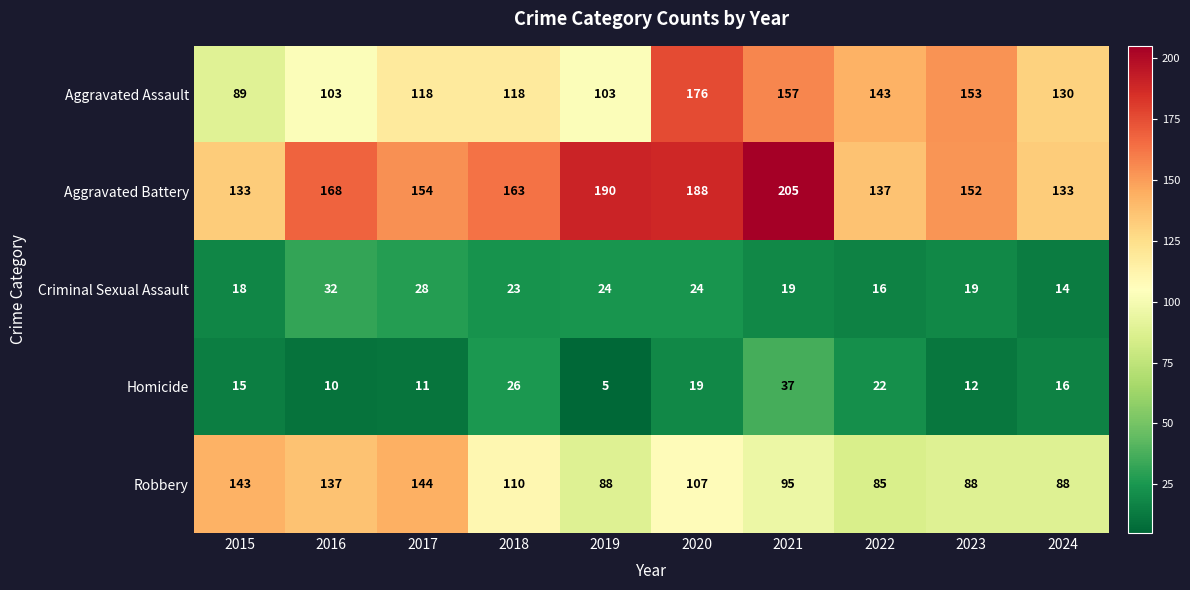

What is the total value across all series at 2017?

455